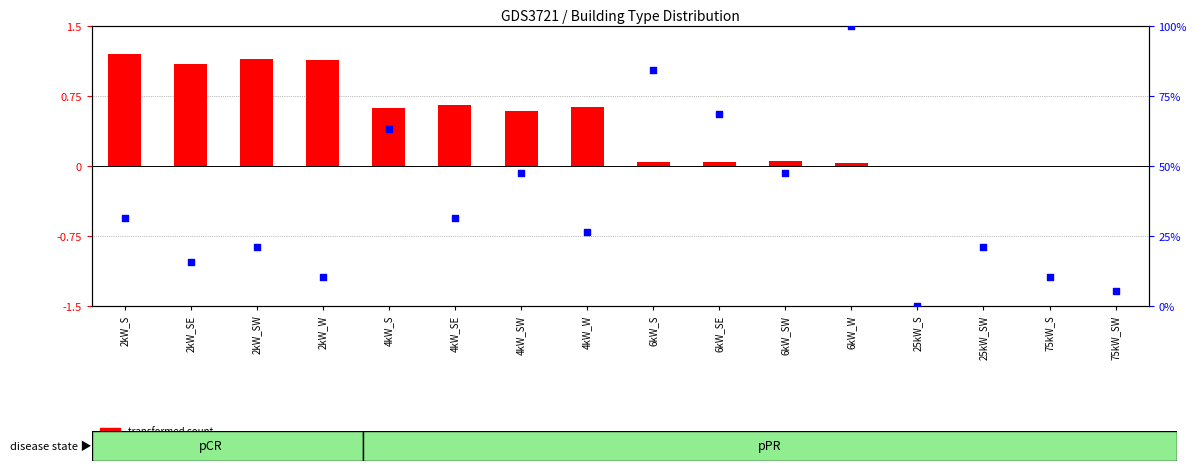

At which category is the sum across all series the highest?

6kW_W